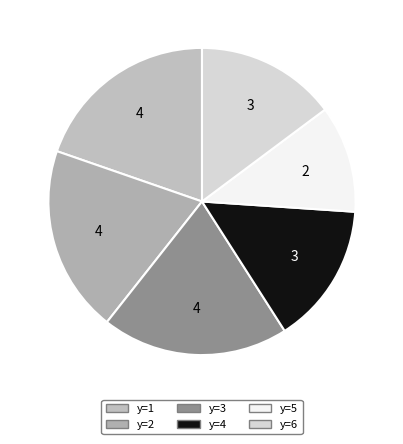

Count the number of slices in the pie.

6